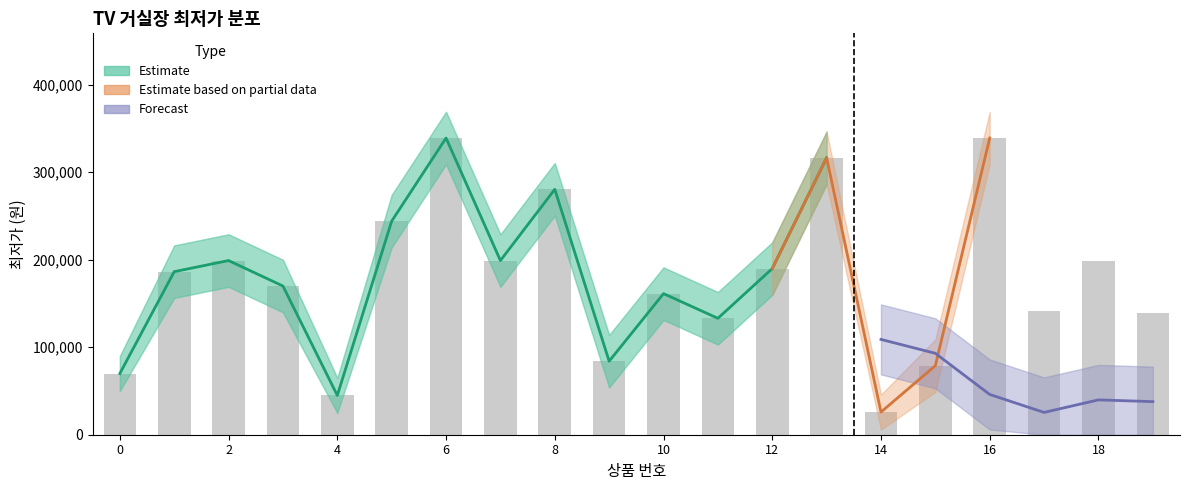

The value of Estimate_lower at 11 is 103000. True or false?

True